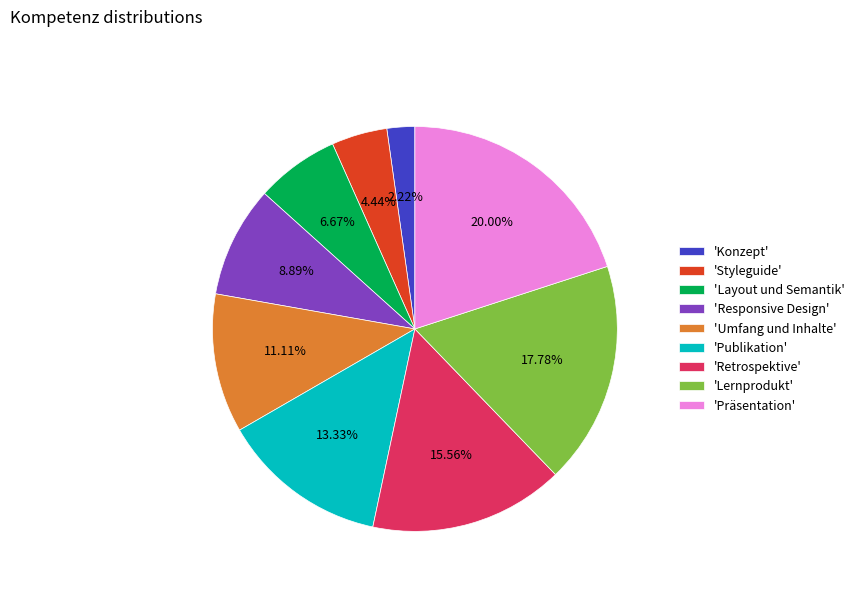

Combined, do 'Konzept' and 'Responsive Design' account for over 50%?

No